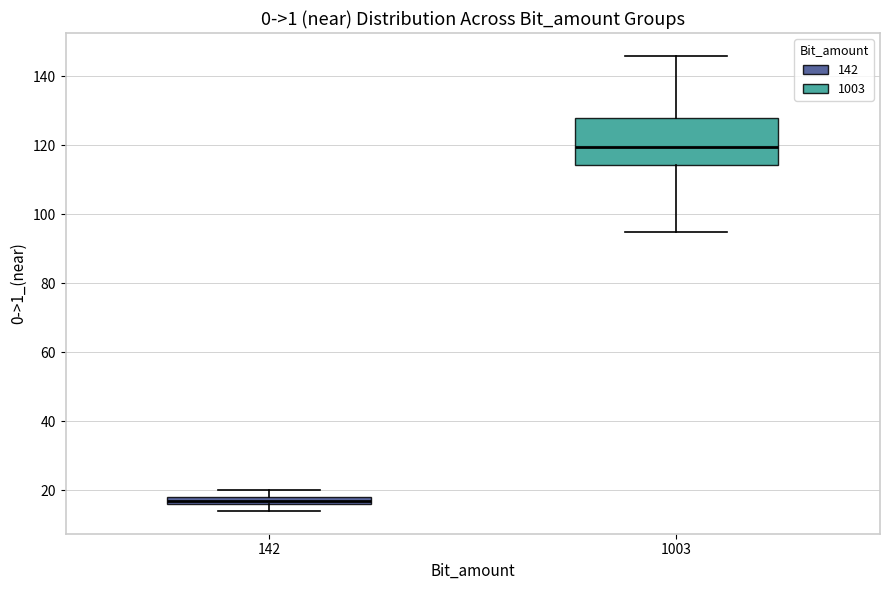

Comparing the boxes themselves (not the whiskers), which one is the tallest?

1003